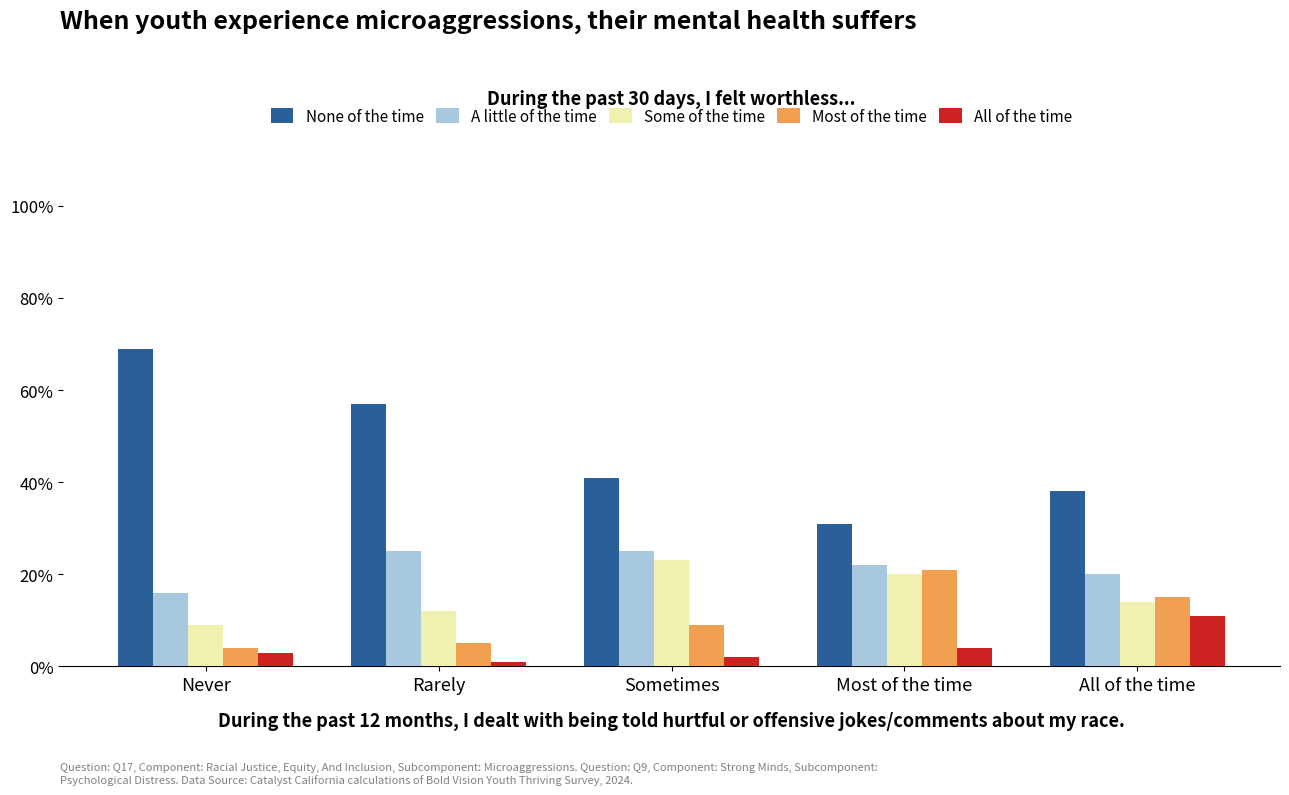

What is the label of the 1st bar from the right?

All of the time